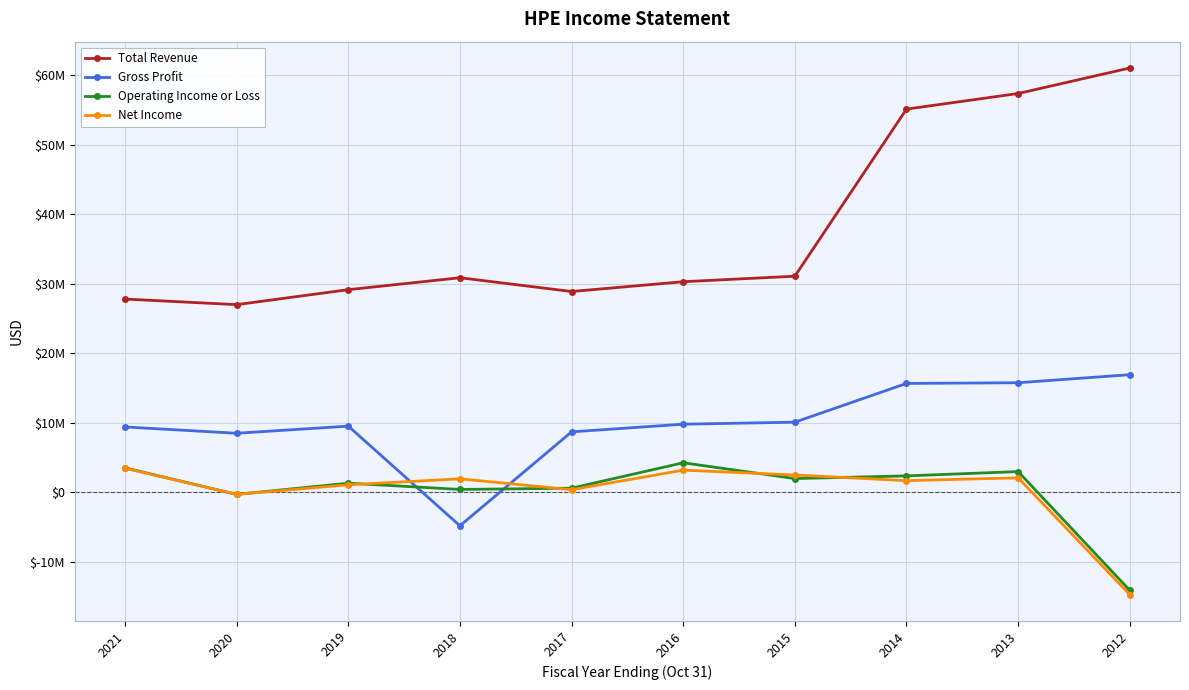

In Total Revenue, how many points are higher than both neighbors (excluding endpoints)?

1